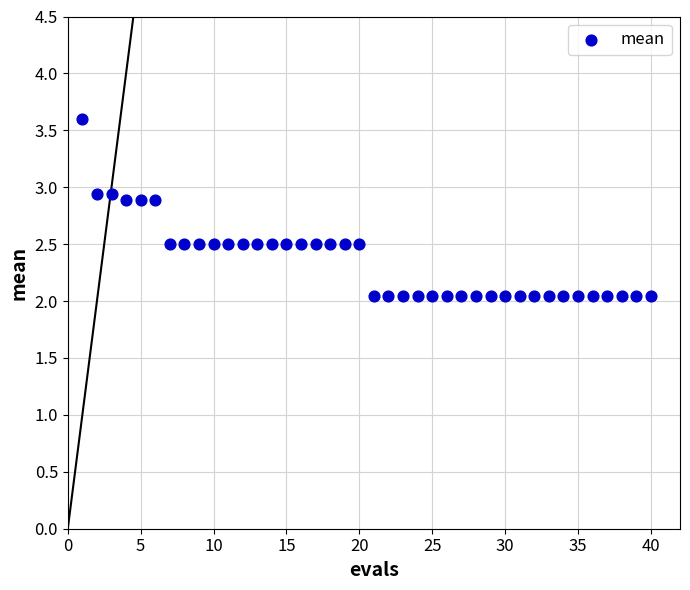

What is the range of X values (max minus min)?

39.0